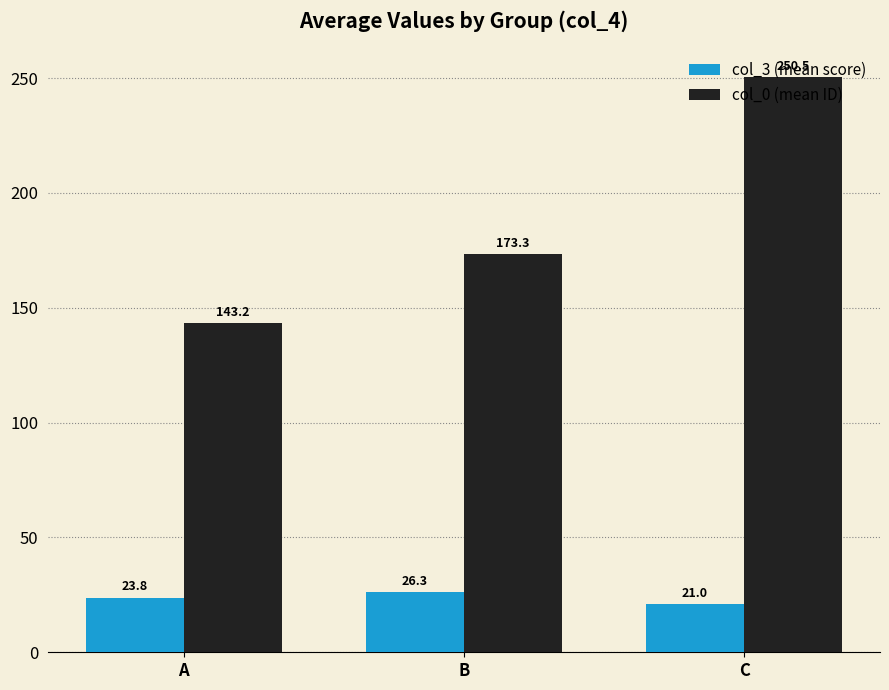

What is the difference between the maximum and minimum values in the col_3 (mean score) series?

5.3